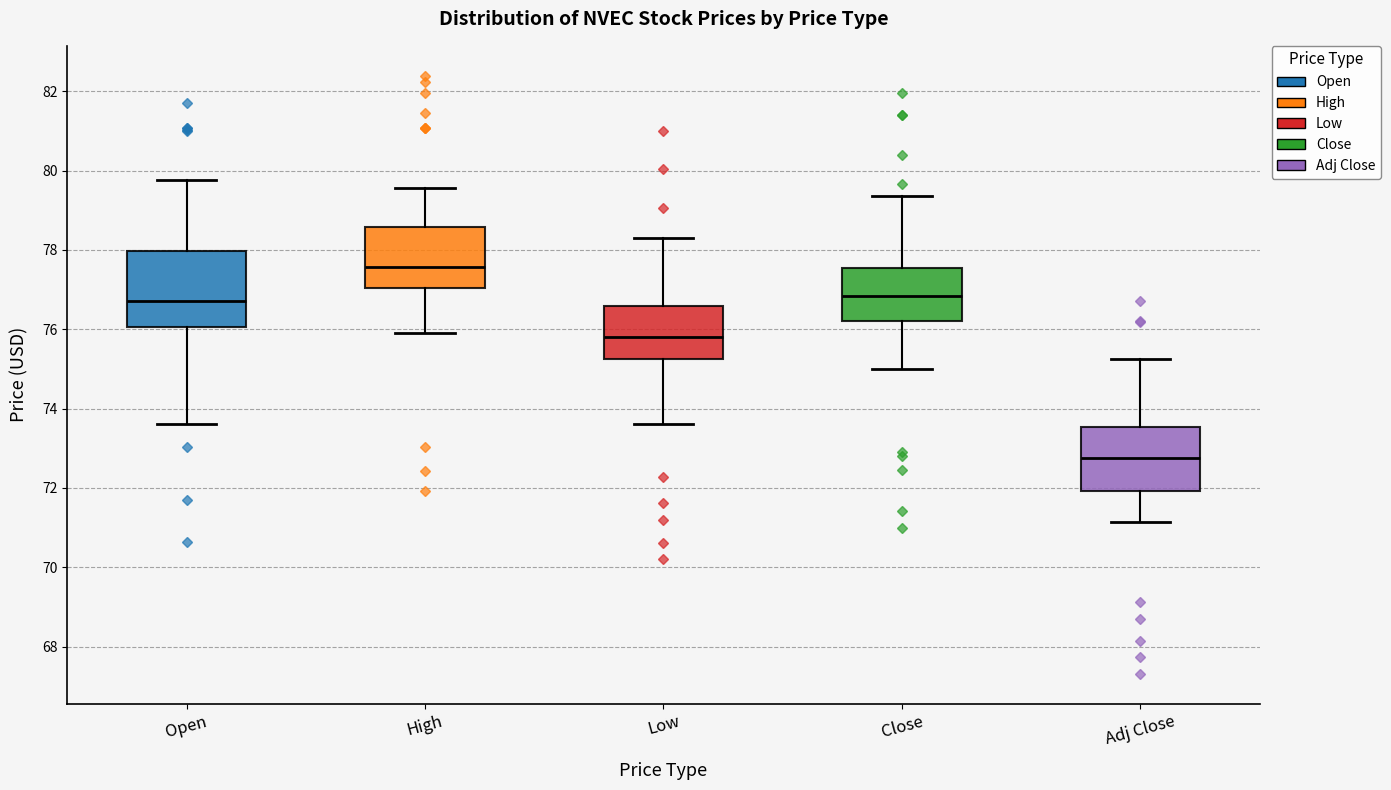

Reading left to right, transcribe this box plot: for each box, give where its median line is, the range the box spans, and where its two whiskers end, as read against the y-axis. The values are not printed on the chart, so give them approximately, as read against the axis.

Open: median 76.8, box 76.0 to 78.0, whiskers 73.6 to 79.8
High: median 77.6, box 77.0 to 78.6, whiskers 76.0 to 79.6
Low: median 75.8, box 75.2 to 76.6, whiskers 73.6 to 78.4
Close: median 76.8, box 76.2 to 77.6, whiskers 75.0 to 79.4
Adj Close: median 72.8, box 72.0 to 73.6, whiskers 71.2 to 75.2